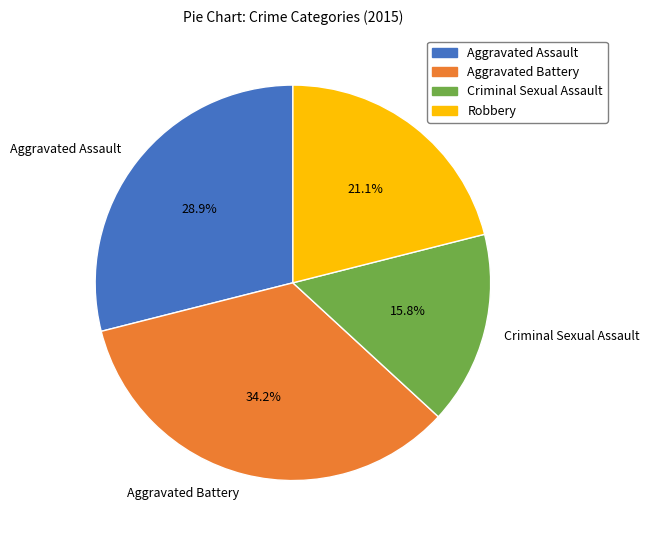

To the nearest percent, what percentage of the pie is Aggravated Battery?

34%